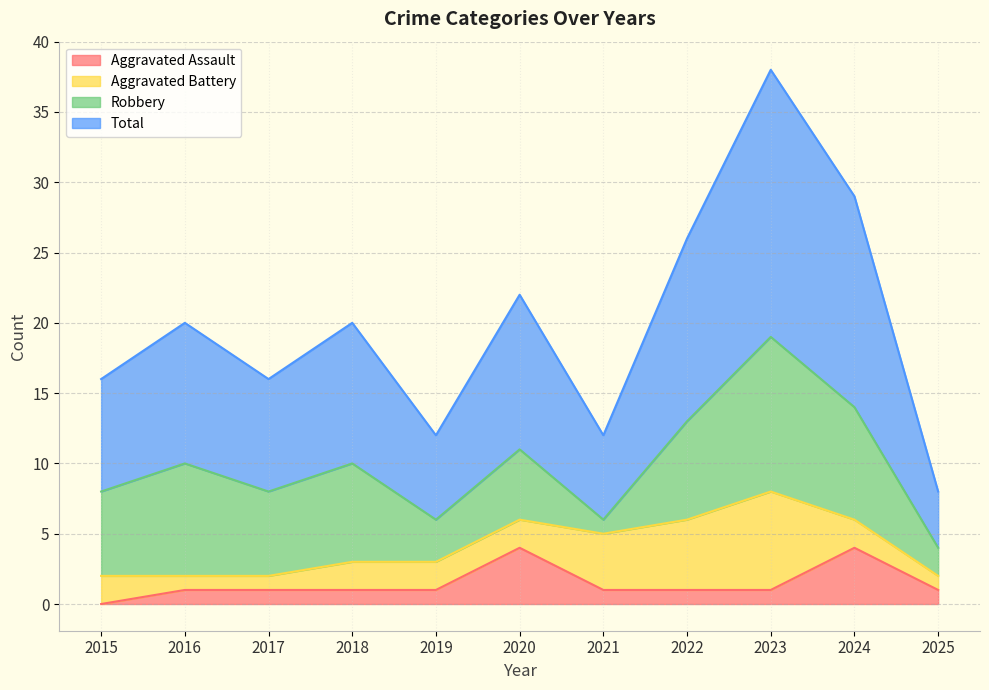

How many lines are shown in the chart?

4